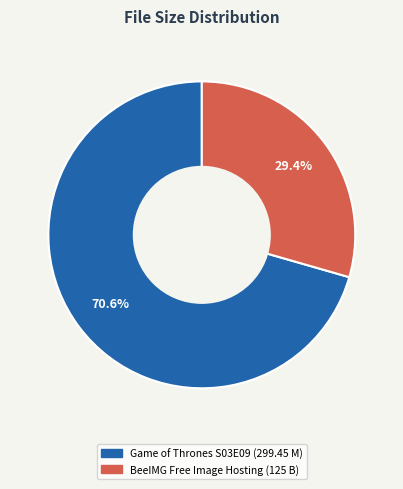

Is there any slice that represents more than half of the pie?

Yes